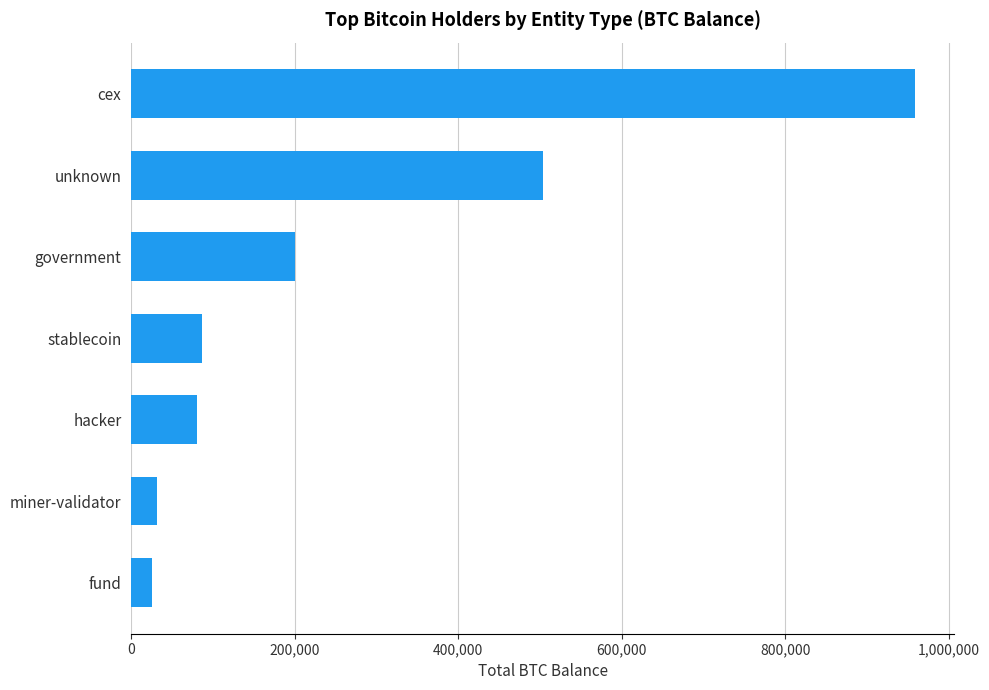

Reading top to bottom, extract all data points from this chart.

958789.1	503722.3	200014.1	86335.5	79957.3	31643.4	25555.7